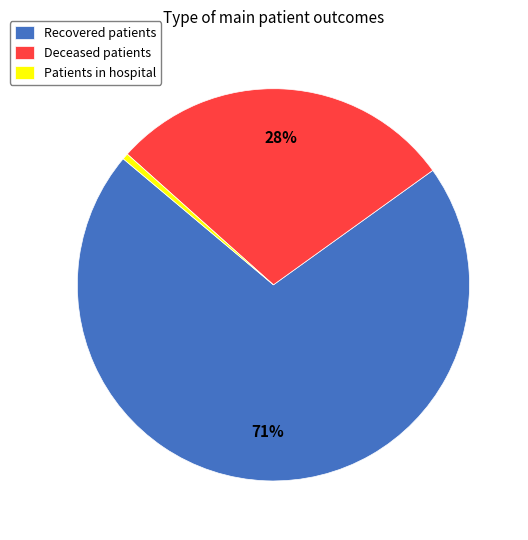

To the nearest percent, what portion does Patients in hospital represent?

1%